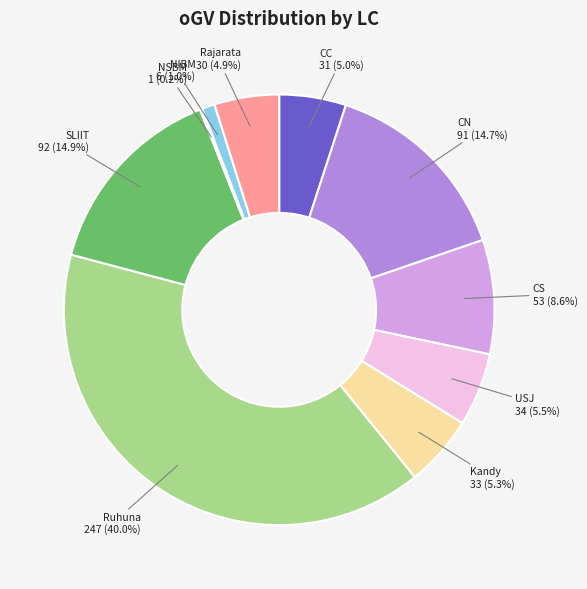

Is there a majority slice in this chart?

No